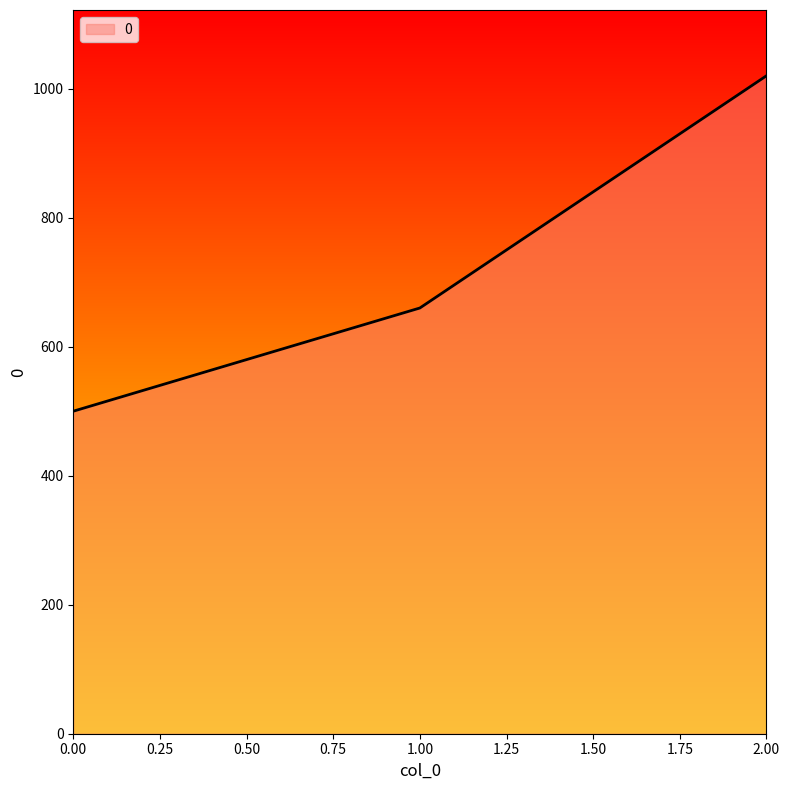

True or false: the data shows 500 at 0.00.

True